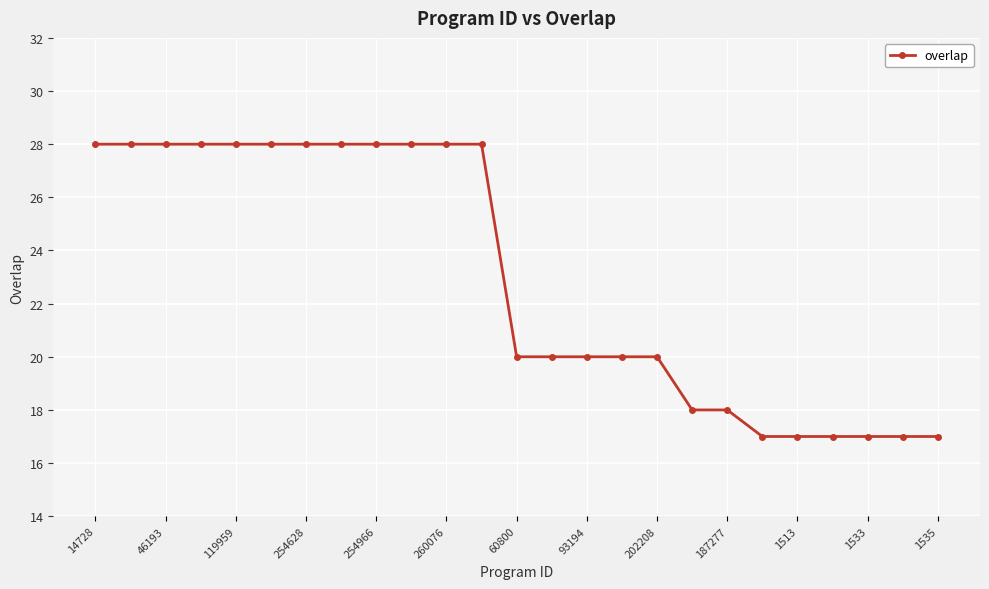

How many series are shown in this chart?

1